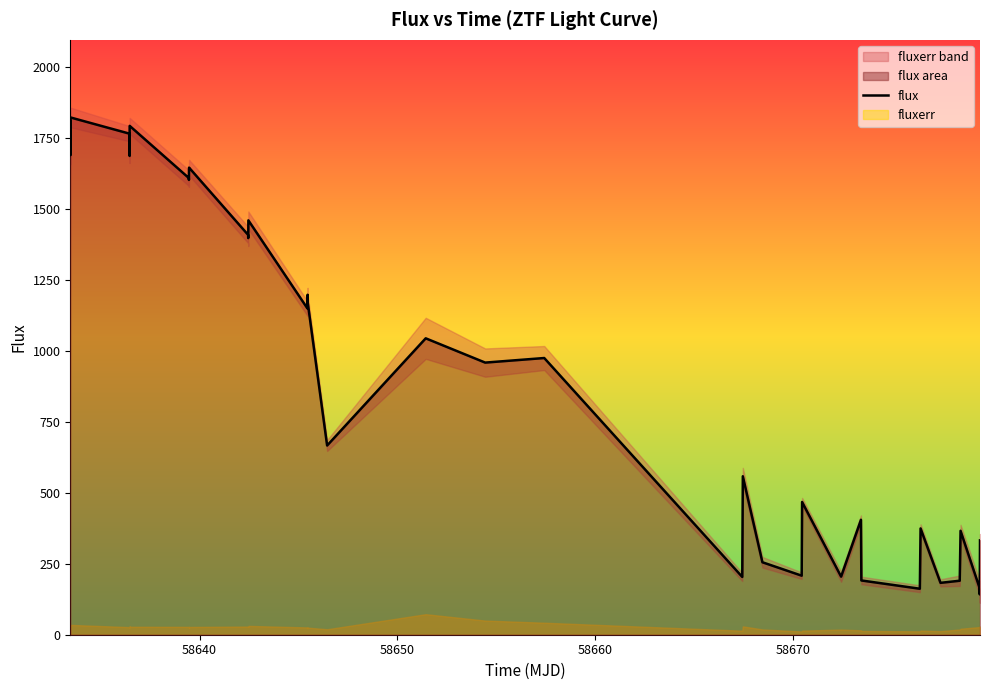

What is the lowest value of the flux series?

142.1